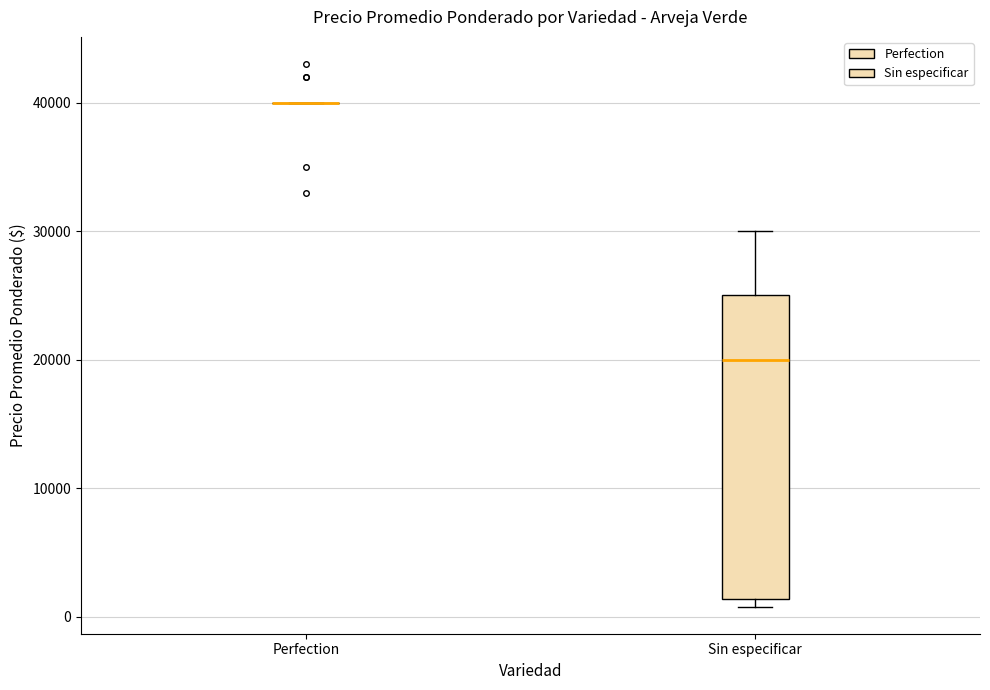

Which box is the tallest, from its lower edge to its upper edge?

Sin especificar